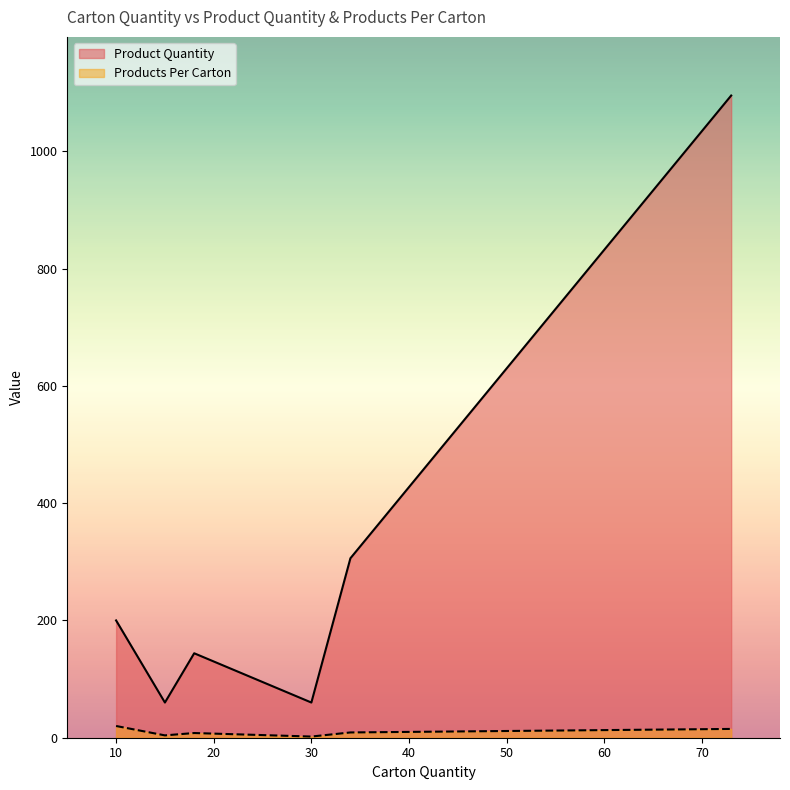

True or false: Product Quantity and Products Per Carton intersect in this chart.

False